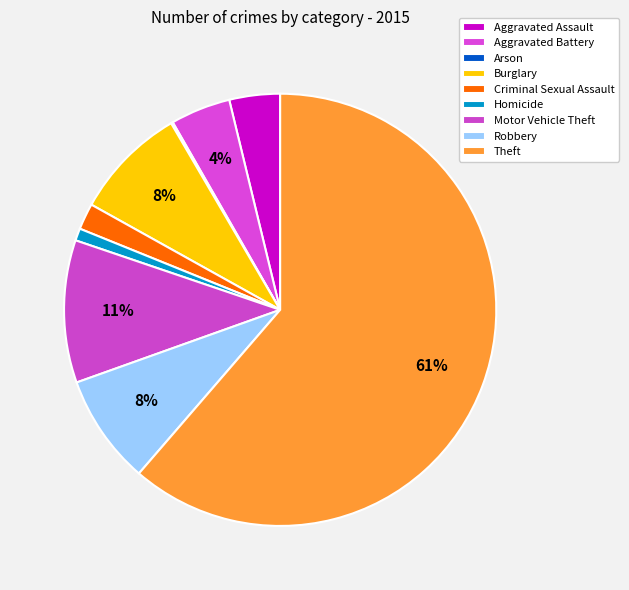

Is there any slice that represents more than half of the pie?

Yes